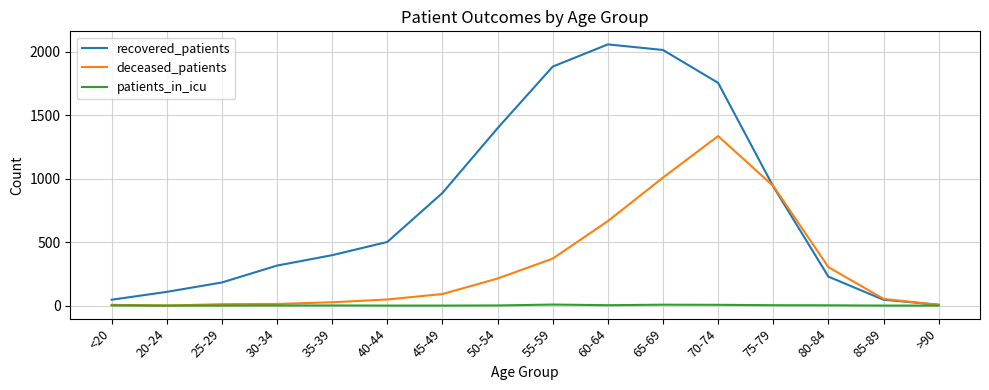

What is the difference between the second highest and second lowest values in the recovered_patients series?

1967